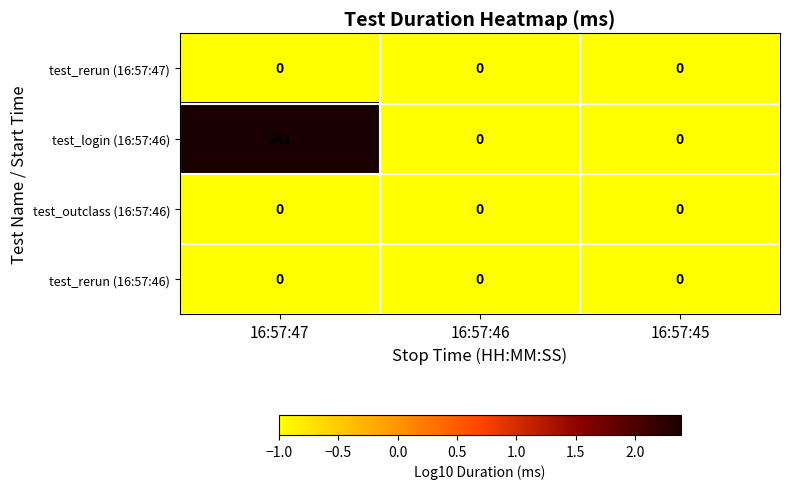

Count the test_login (16:57:46) values in the range 0 to 241.

3